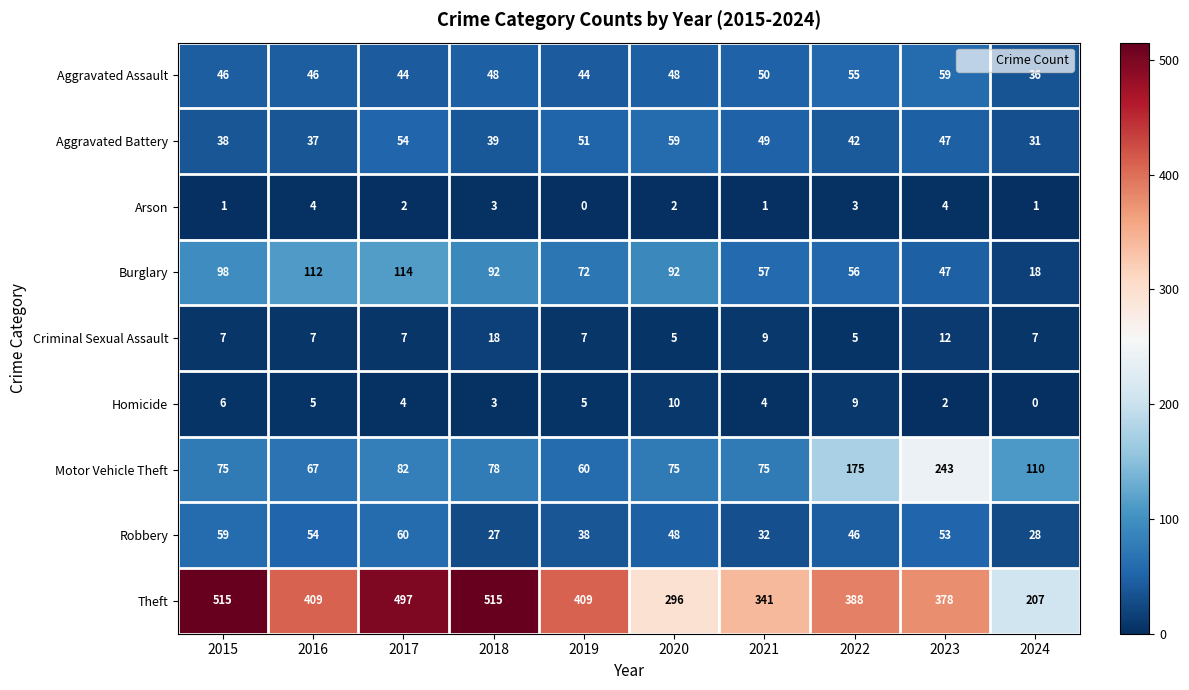

The Homicide series shows 0 at 2024. True or false?

True